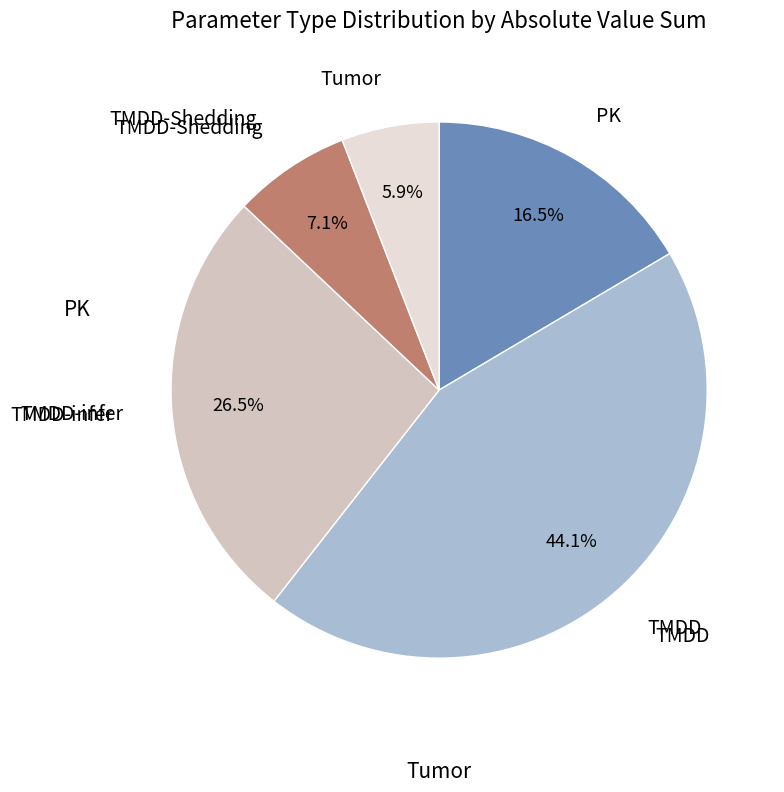

How many slices are in this pie chart?

5